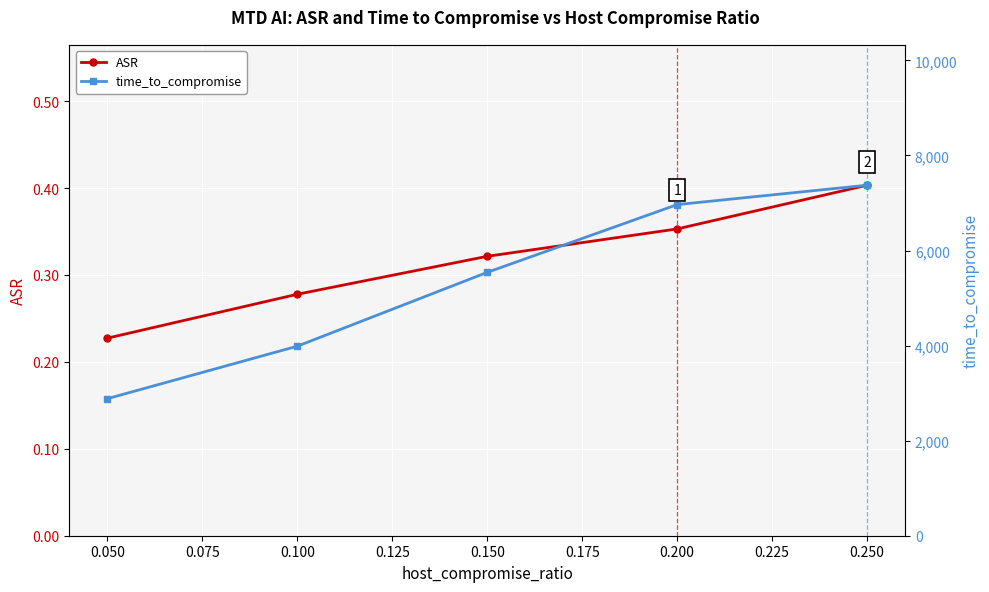

Which series has the widest spread of values?

time_to_compromise